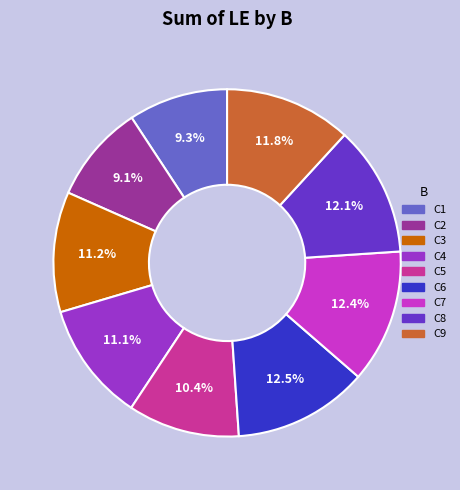

Combined, do C7 and C1 account for over 50%?

No